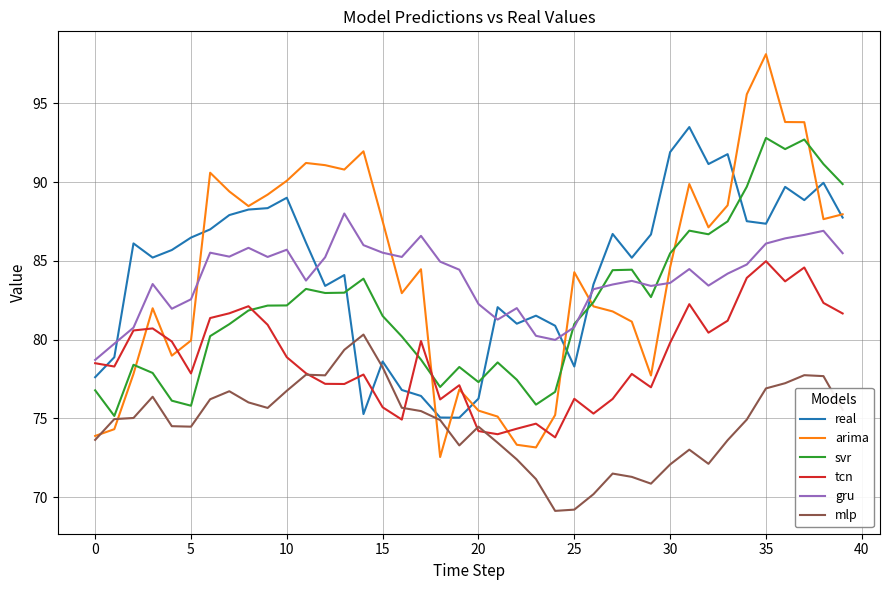

Which series has the largest range (max minus min)?

arima